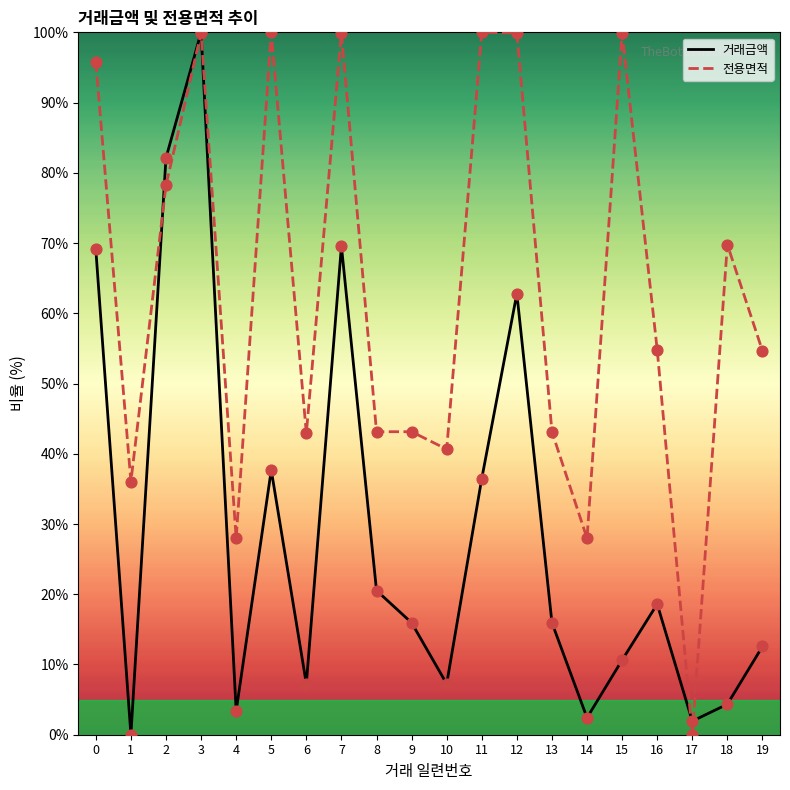

At which category is the sum across all series the highest?

3